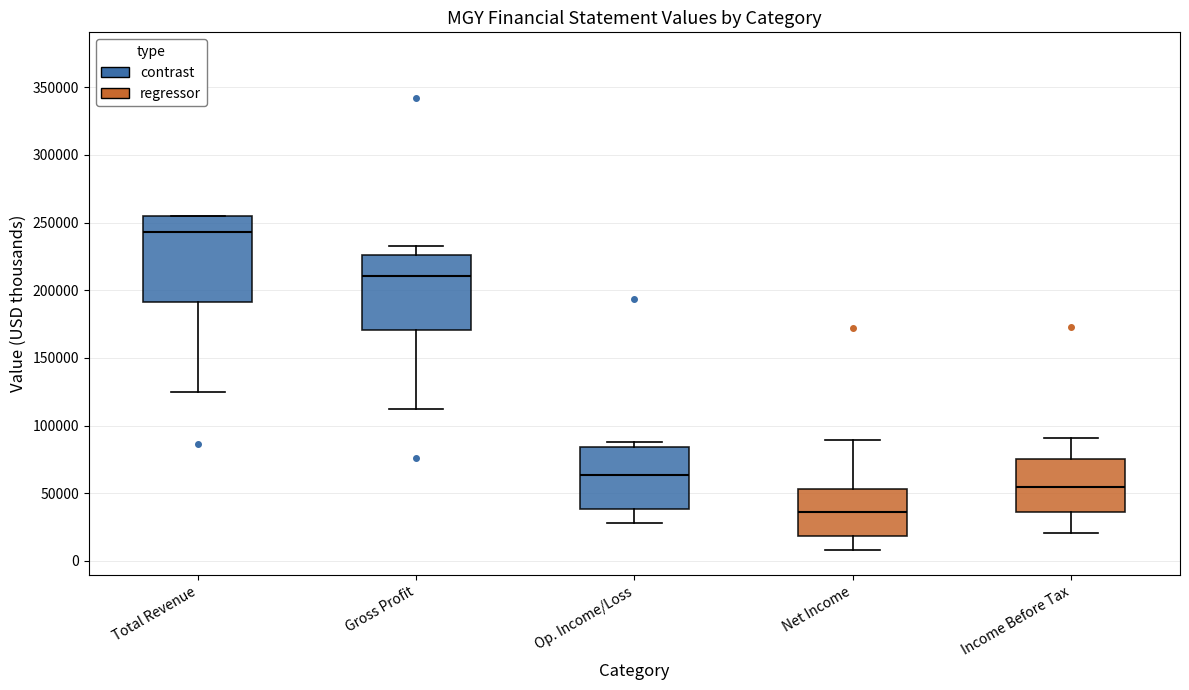

Which box has the highest median line?

Total Revenue